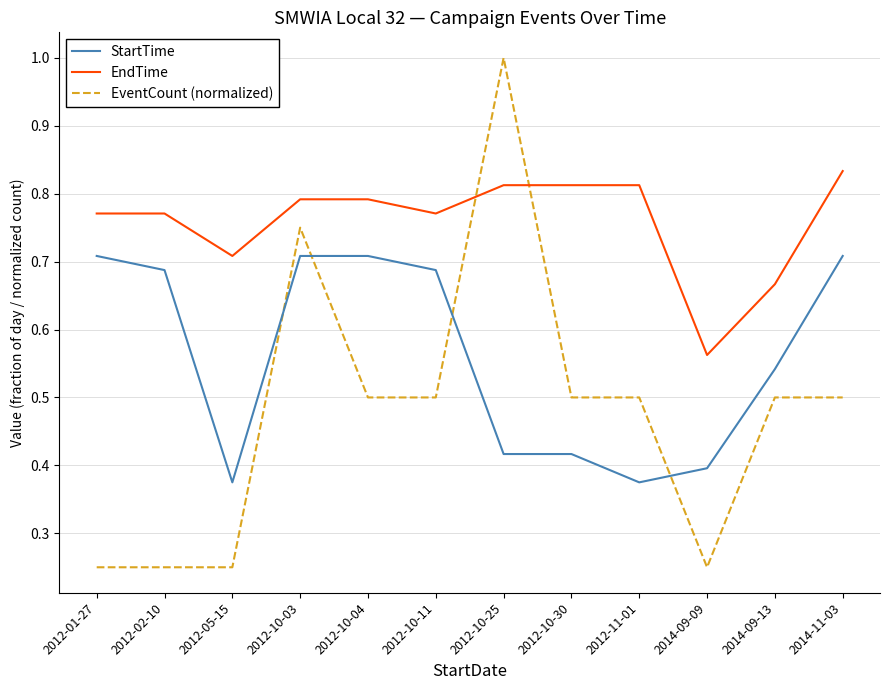

At which label does EventCount (normalized) reach its peak?

2012-10-25